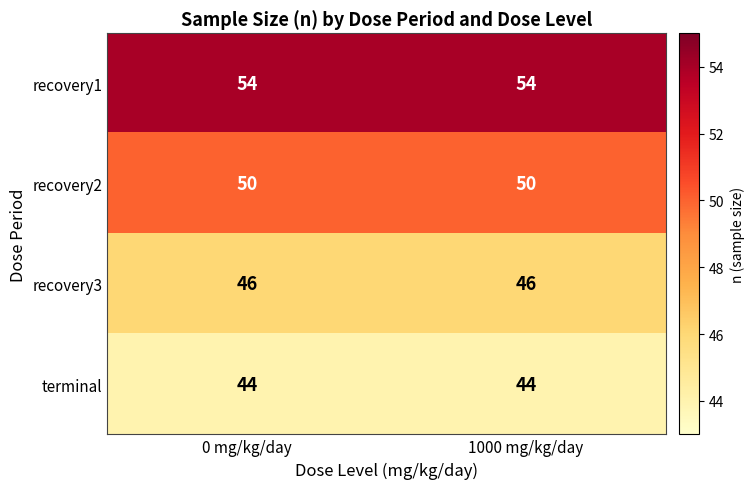

Is the value of terminal at 0 mg/kg/day greater than the value of recovery2 at 0 mg/kg/day?

No